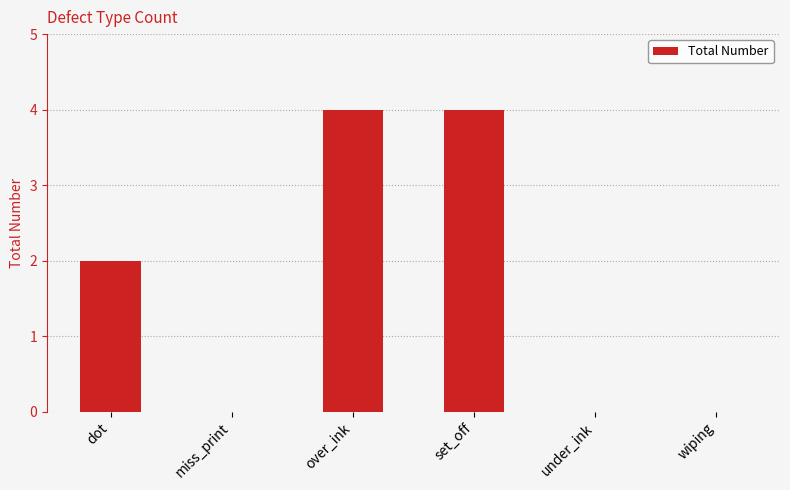

Approximately how many times larger is the value at set_off compared to dot?

2.0